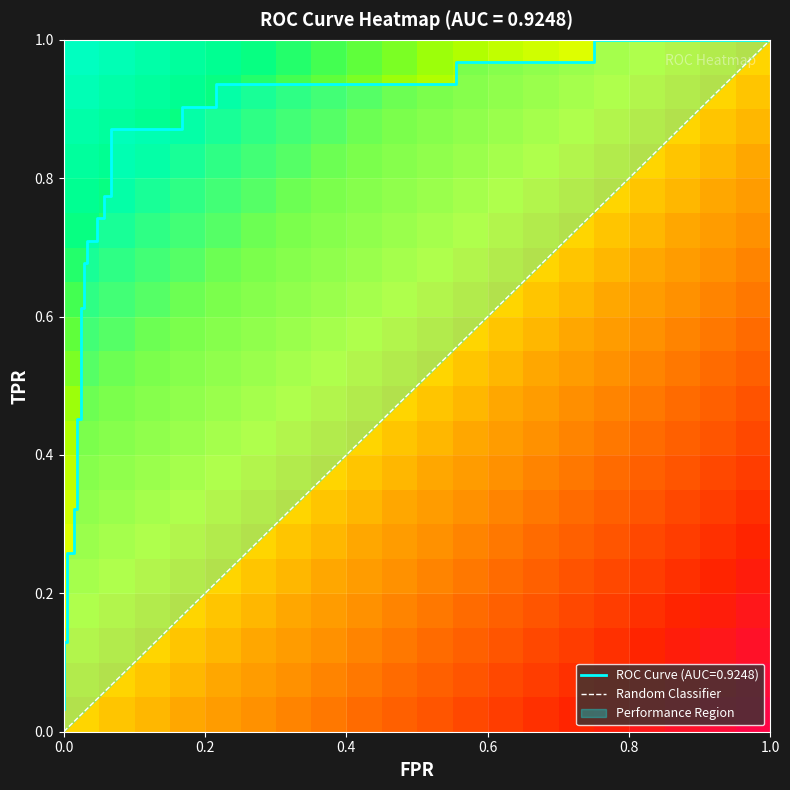

Read the tpr value at 27.

1.0